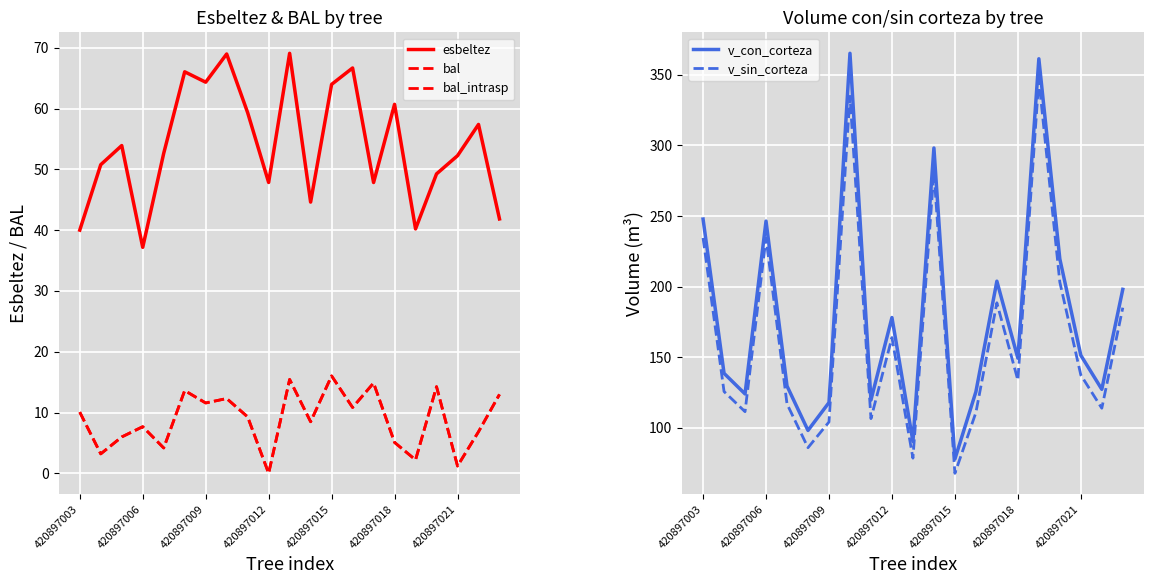

True or false: v_con_corteza and v_sin_corteza cross at least once.

False